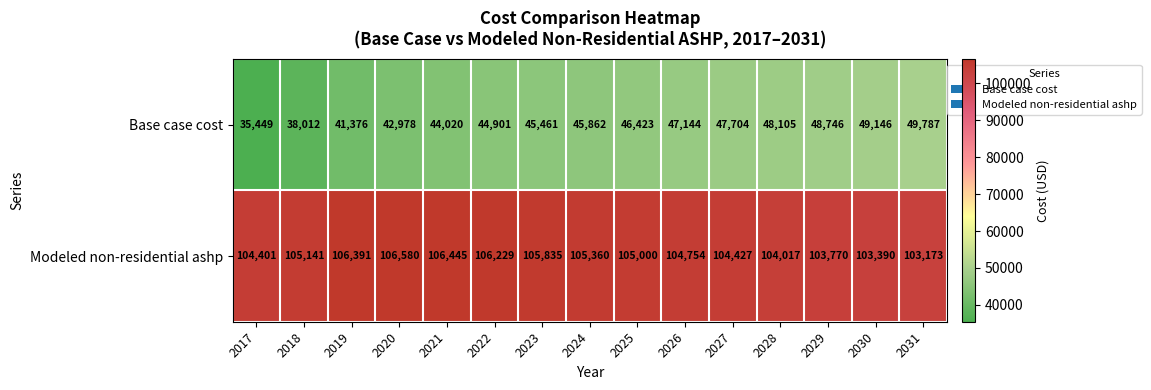

Rank the series by their average value, from highest to lowest.

Modeled non-residential ashp, Base case cost